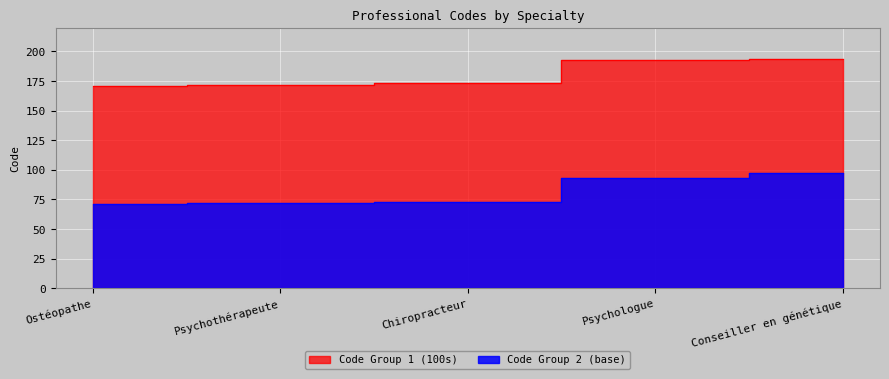

What is the sum of the Code_group2 values at Conseiller en génétique and Chiropracteur?

170